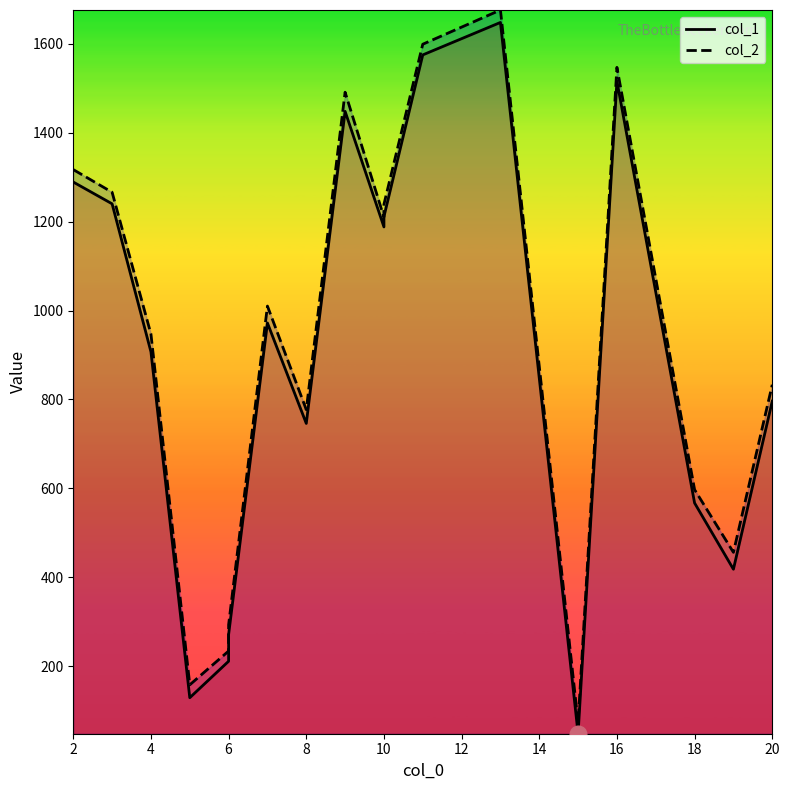

What is the lowest value of the col_1 series?

48